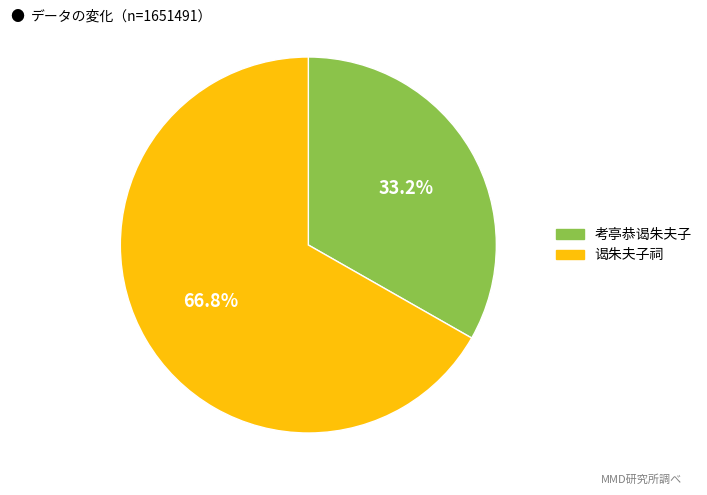

To the nearest percent, what is the difference between the 谒朱夫子祠 and 考亭恭谒朱夫子 slice percentages?

34%